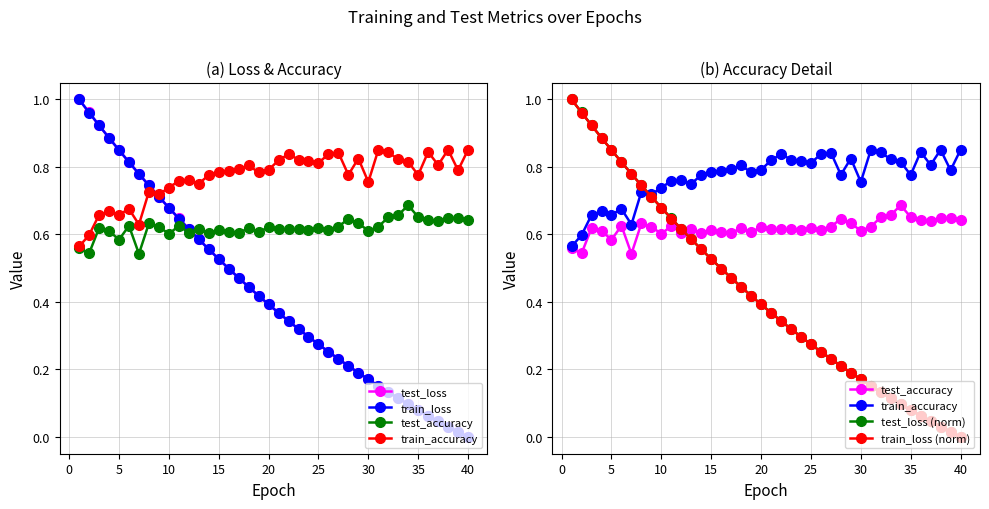

At how many categories does at least one series exceed 0?

40